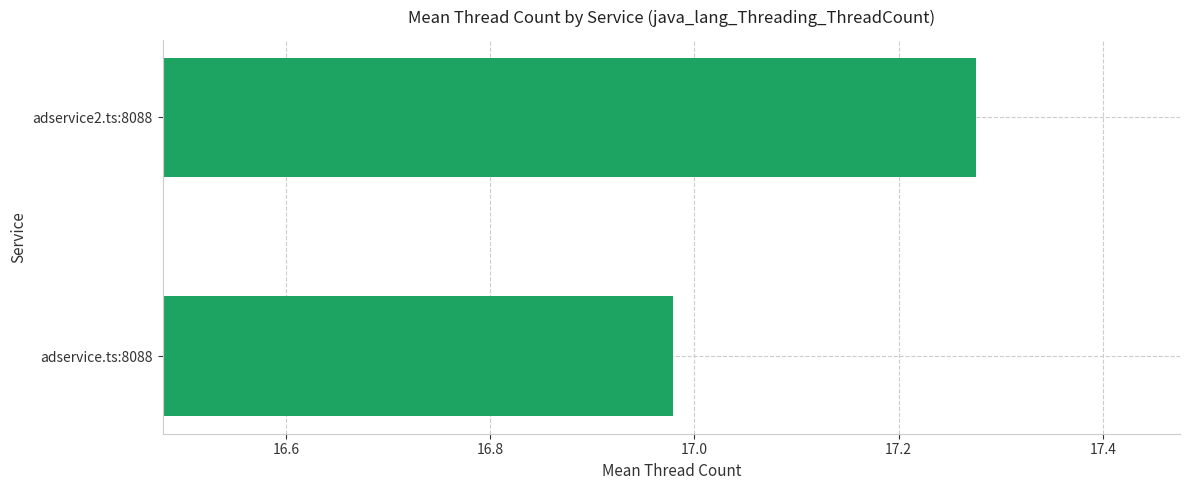

What is the average value?

17.1